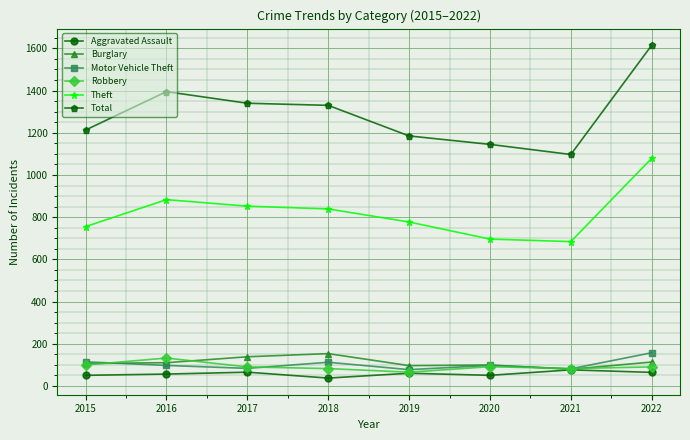

What is the sum of all Theft values?

6565